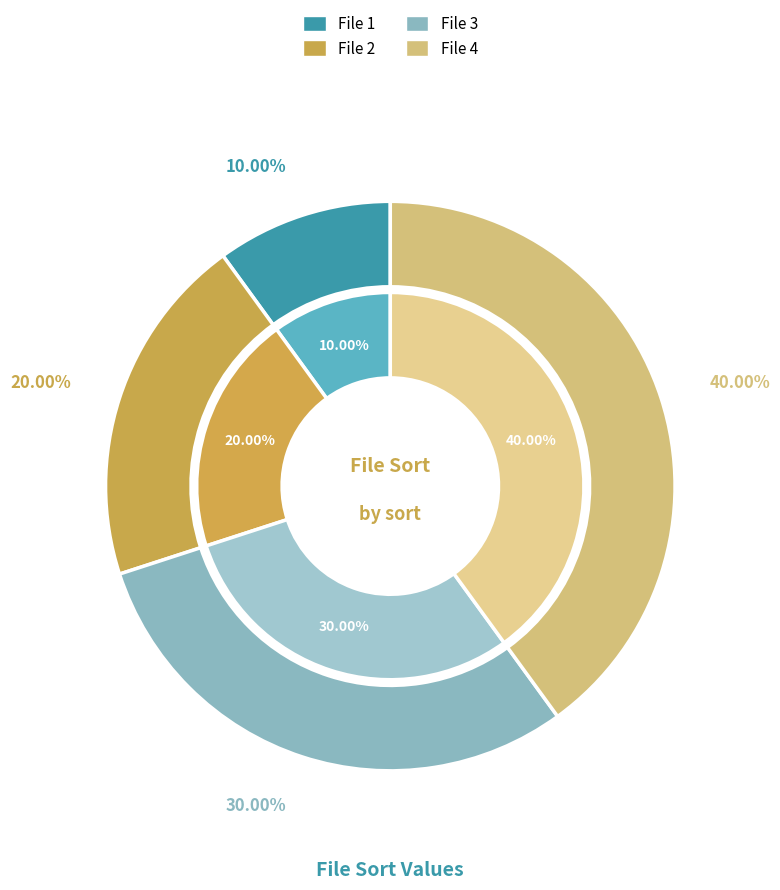

Is it true that 2 is 20% of the pie?

True